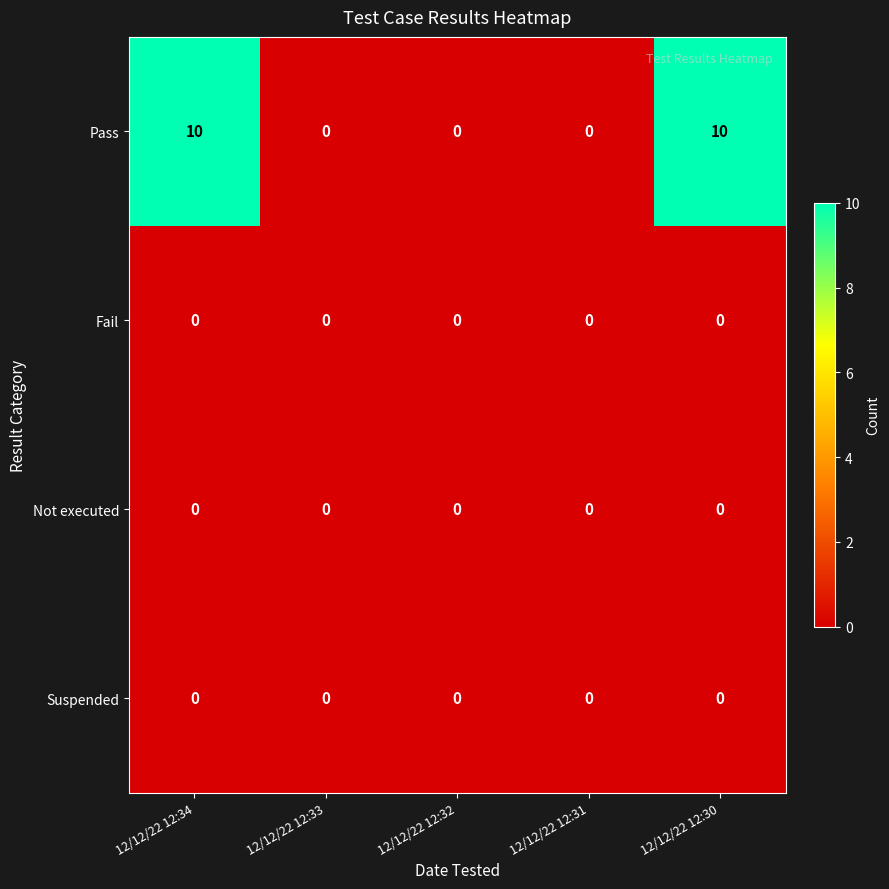

Reading right to left, extract all data points from this chart.

Pass: 12/12/22 12:30=10	12/12/22 12:31=0	12/12/22 12:32=0	12/12/22 12:33=0	12/12/22 12:34=10
Fail: 12/12/22 12:30=0	12/12/22 12:31=0	12/12/22 12:32=0	12/12/22 12:33=0	12/12/22 12:34=0
Not executed: 12/12/22 12:30=0	12/12/22 12:31=0	12/12/22 12:32=0	12/12/22 12:33=0	12/12/22 12:34=0
Suspended: 12/12/22 12:30=0	12/12/22 12:31=0	12/12/22 12:32=0	12/12/22 12:33=0	12/12/22 12:34=0